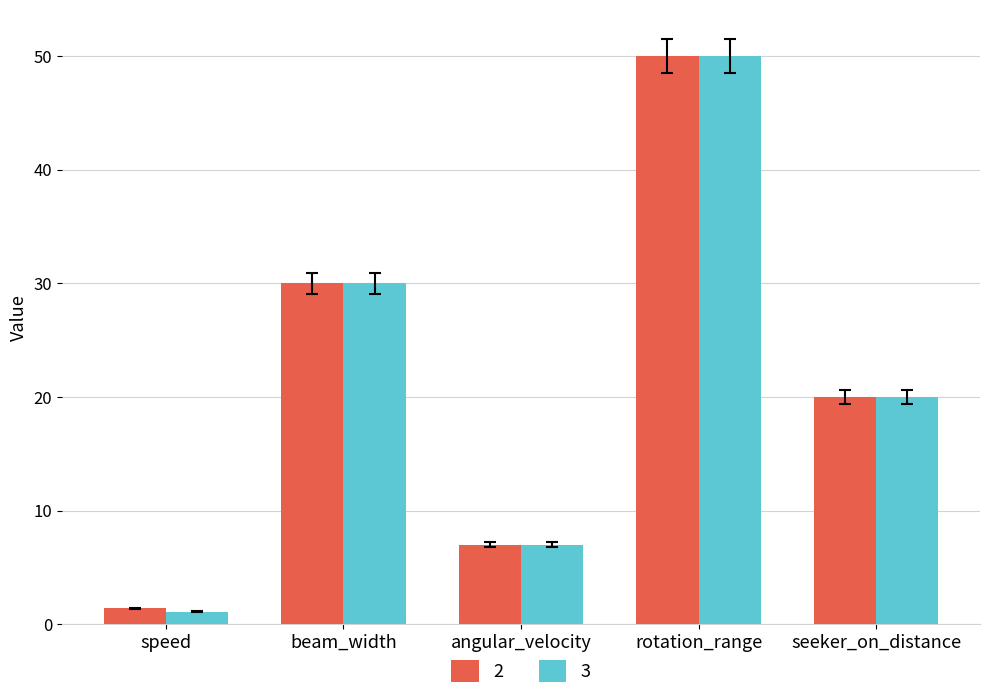

What is the spread (max minus min) of values at speed?

0.3